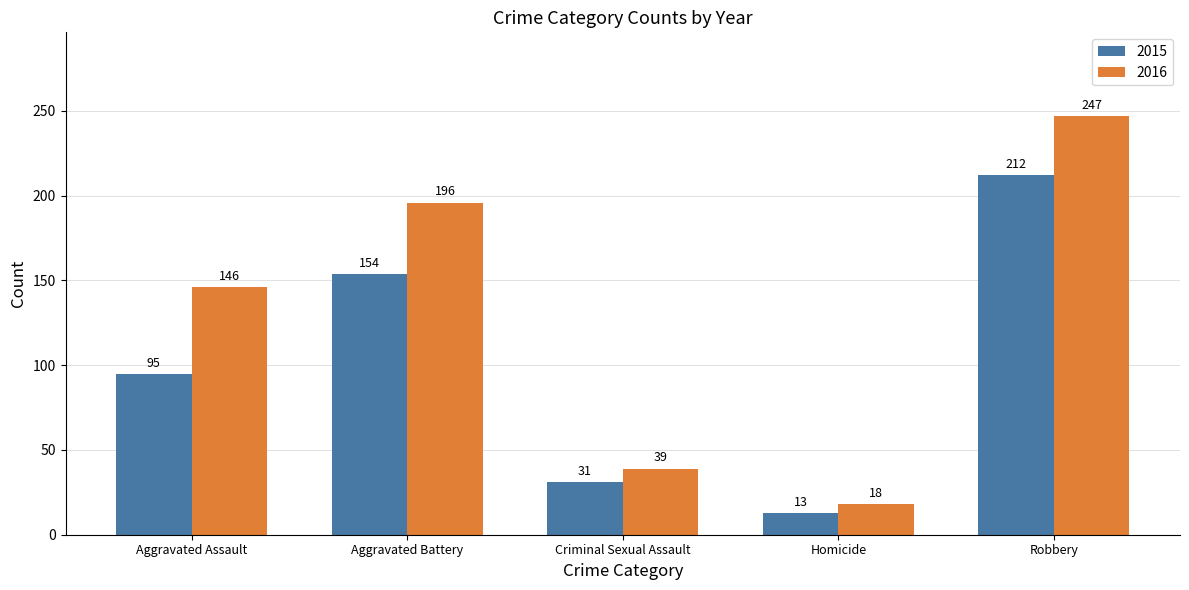

Does the chart contain any negative values?

No